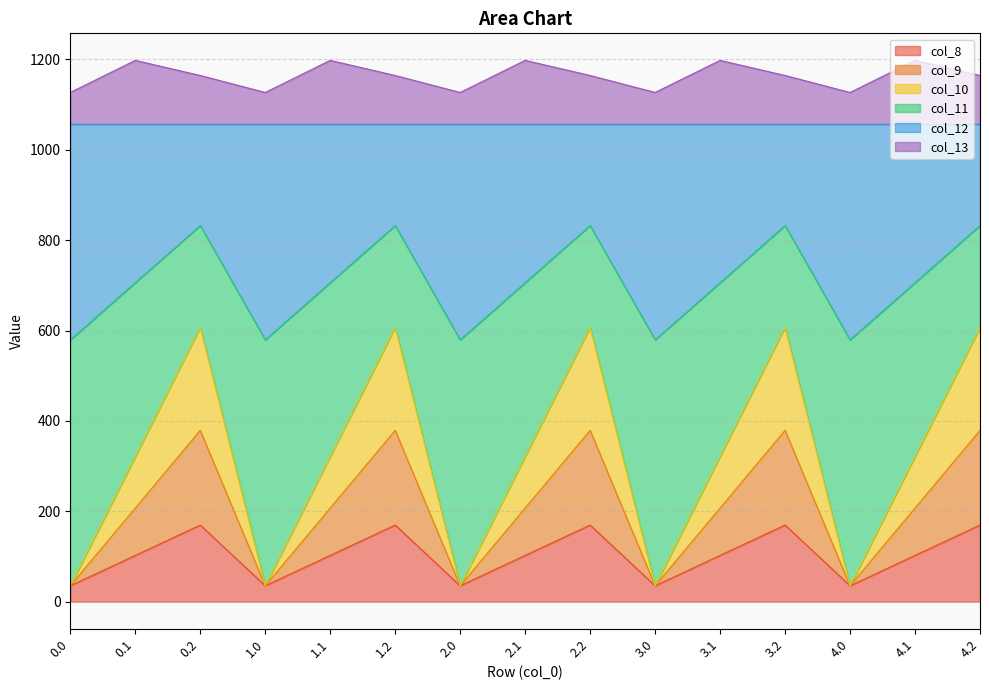

How many lines are shown in the chart?

6